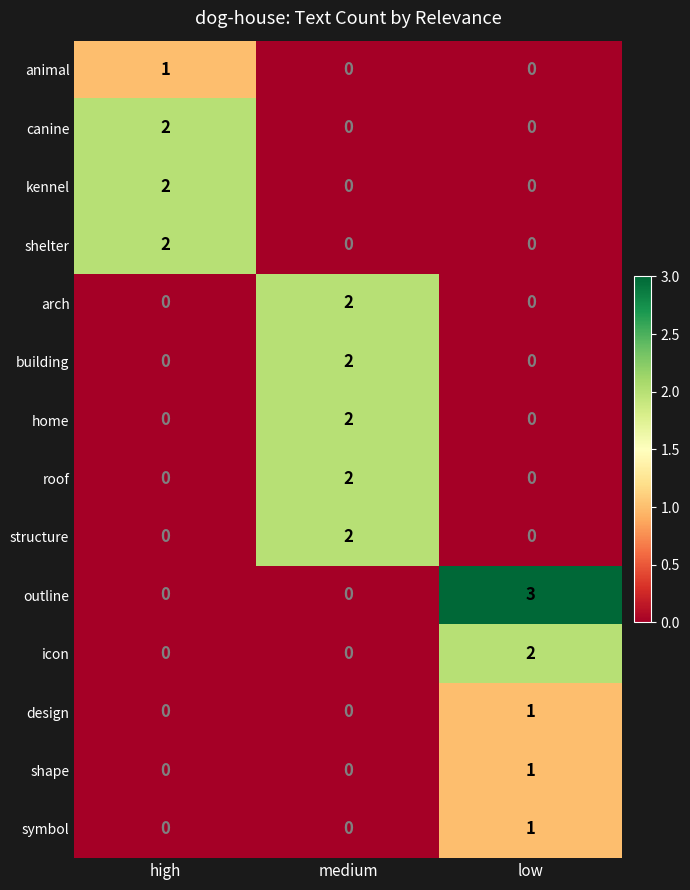

Count the canine values in the range 0 to 2.

3